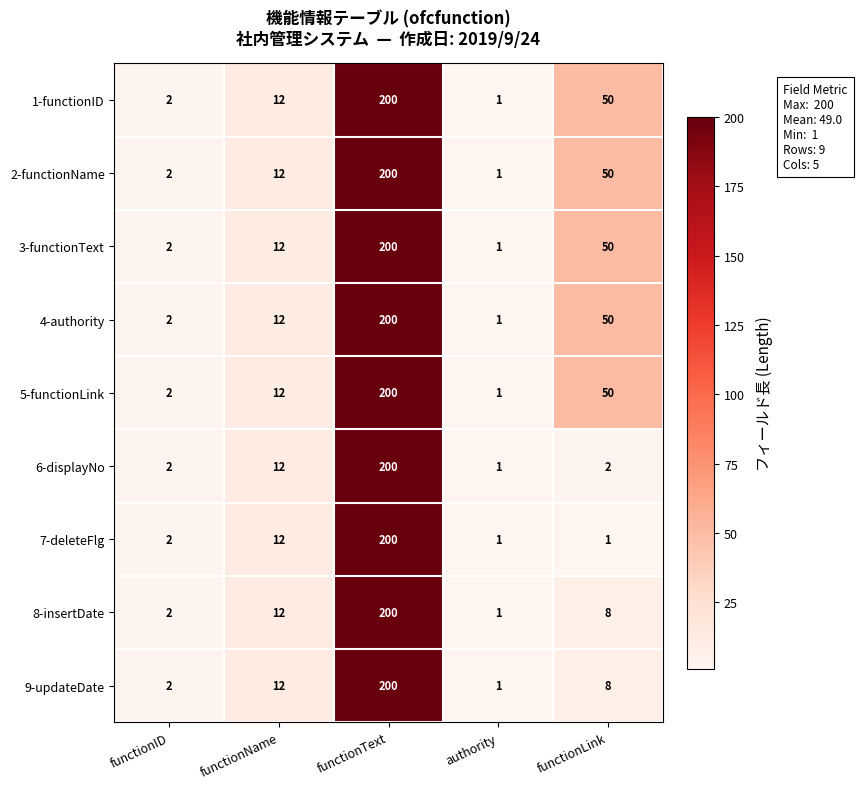

Rank the categories by 3-functionText value from highest to lowest.

functionText, functionLink, functionName, functionID, authority